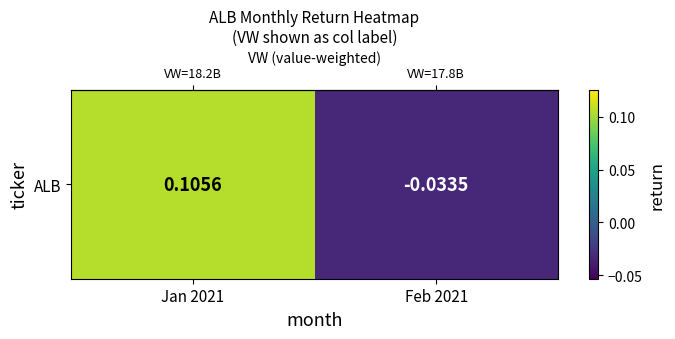

Reading right to left, list all the values displayed in this chart.

Feb 2021=-0.0	Jan 2021=0.1